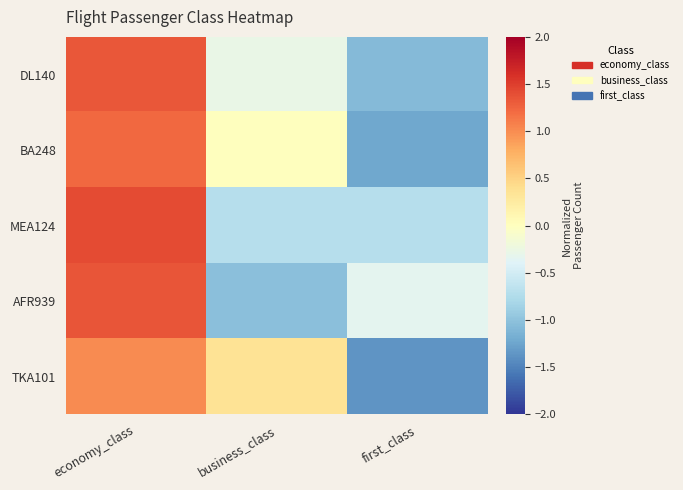

Which has a higher value, business_class or economy_class?

economy_class